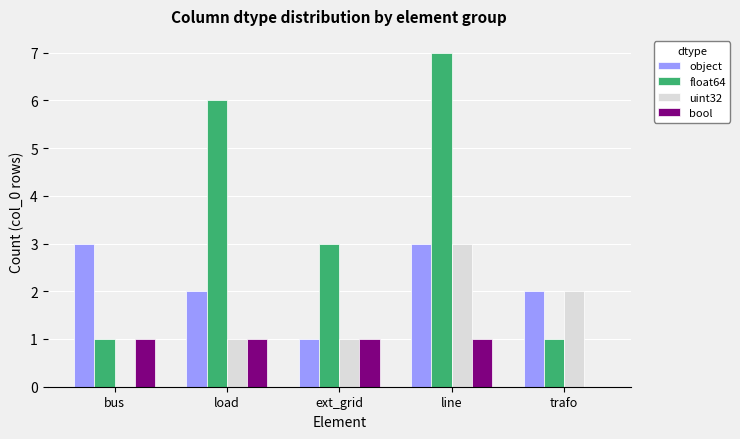

What is the average value of the bool series?

1